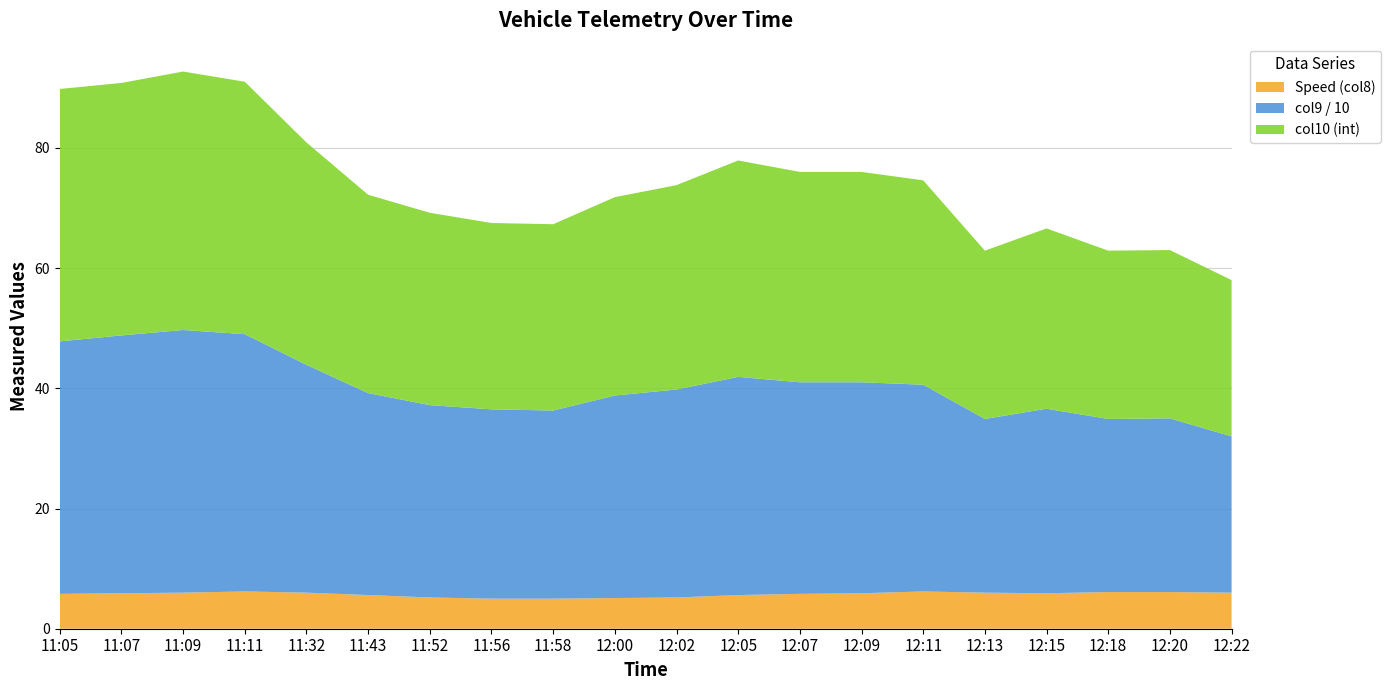

Reading left to right, what are all the values shown in this chart?

Speed (col8): 5.8	5.9	6.0	6.2	6.0	5.6	5.2	5.0	5.0	5.1	5.2	5.6	5.8	5.9	6.2	6.0	5.9	6.1	6.1	6.0
col9 / 10: 42.0	42.9	43.7	42.8	37.9	33.6	32.0	31.5	31.3	33.7	34.6	36.3	35.2	35.1	34.4	28.9	30.7	28.8	28.9	26.0
col10 (int): 42.0	42.0	43.0	42.0	37.0	33.0	32.0	31.0	31.0	33.0	34.0	36.0	35.0	35.0	34.0	28.0	30.0	28.0	28.0	26.0